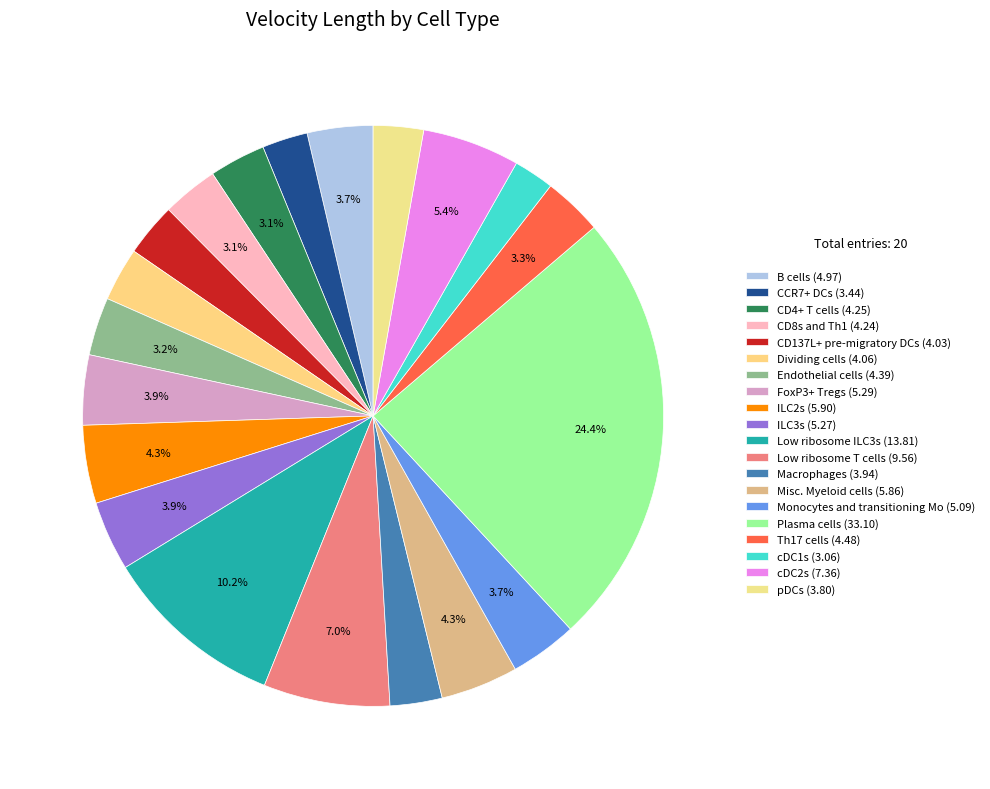

Combined, what portion of the pie is Th17 cells and Macrophages?

6.2%